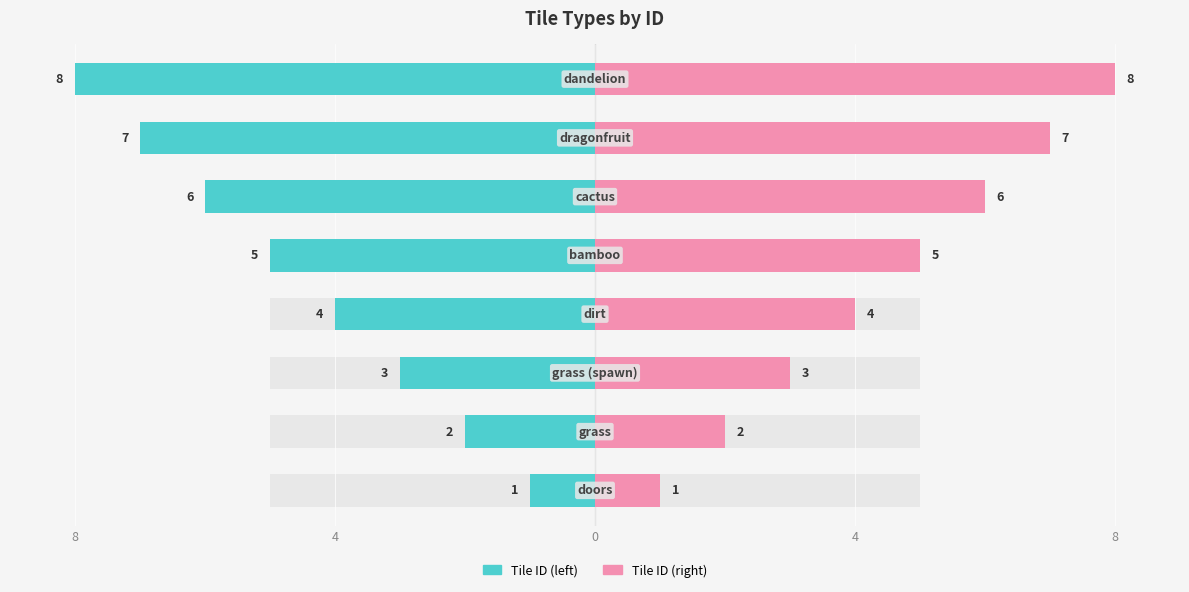

What is the sum of all Tile ID (left) values?

-36